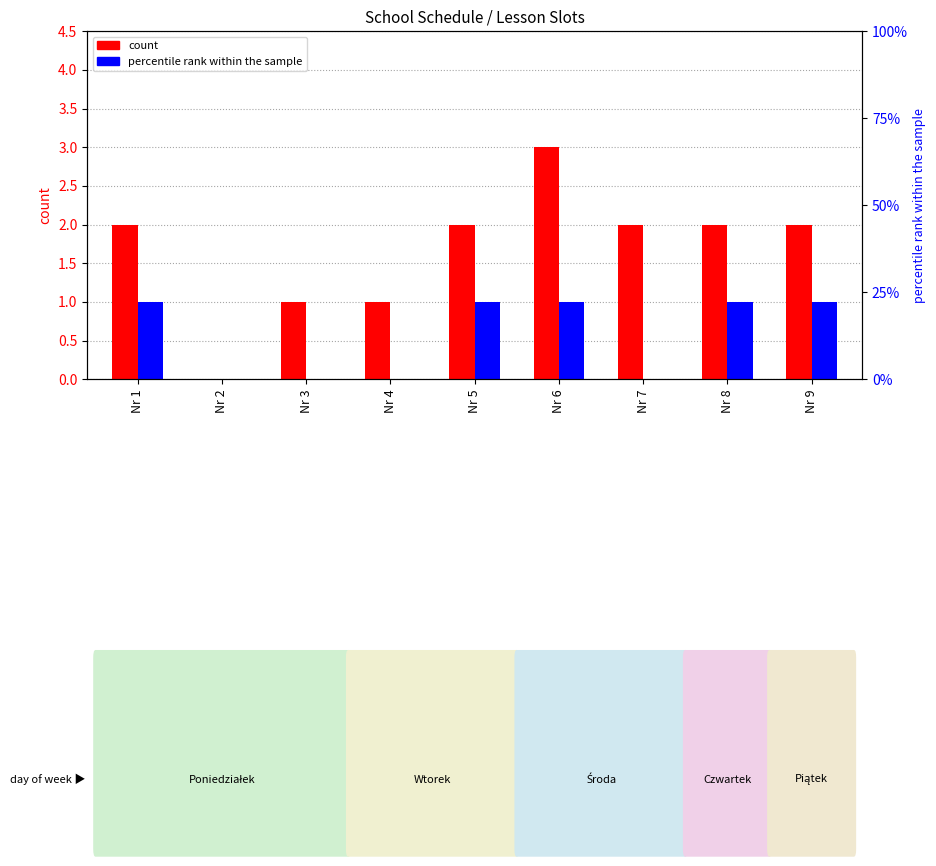

At Nr 5, list the series in order from smallest to largest.

percentile rank within the sample, count